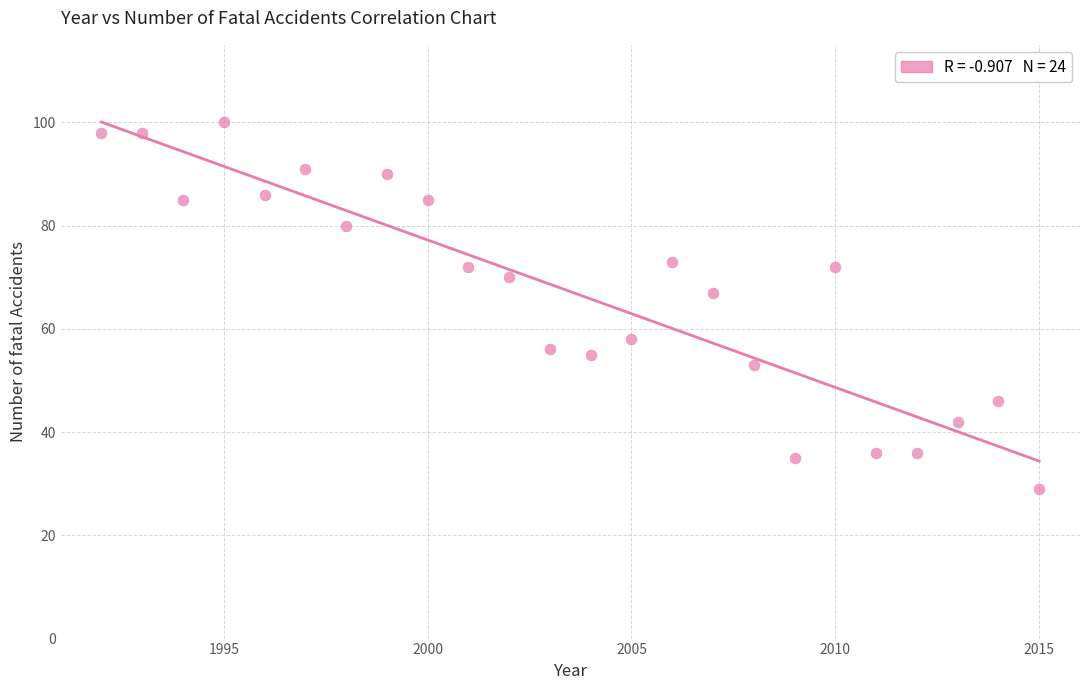

What Y value in the scatter plot is closest to 64?

67